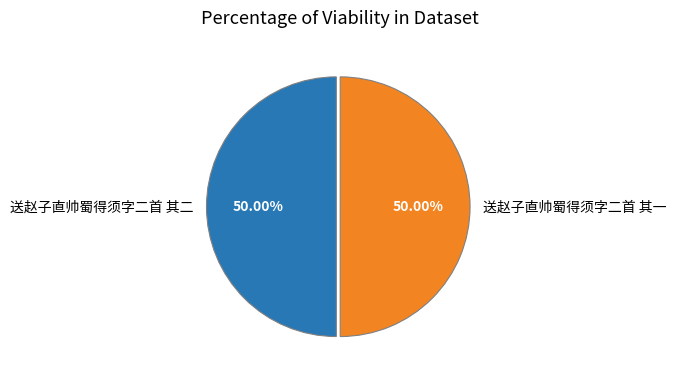

Approximately how many times larger is the value at 送赵子直帅蜀得须字二首 其一 compared to 送赵子直帅蜀得须字二首 其二?

1.0